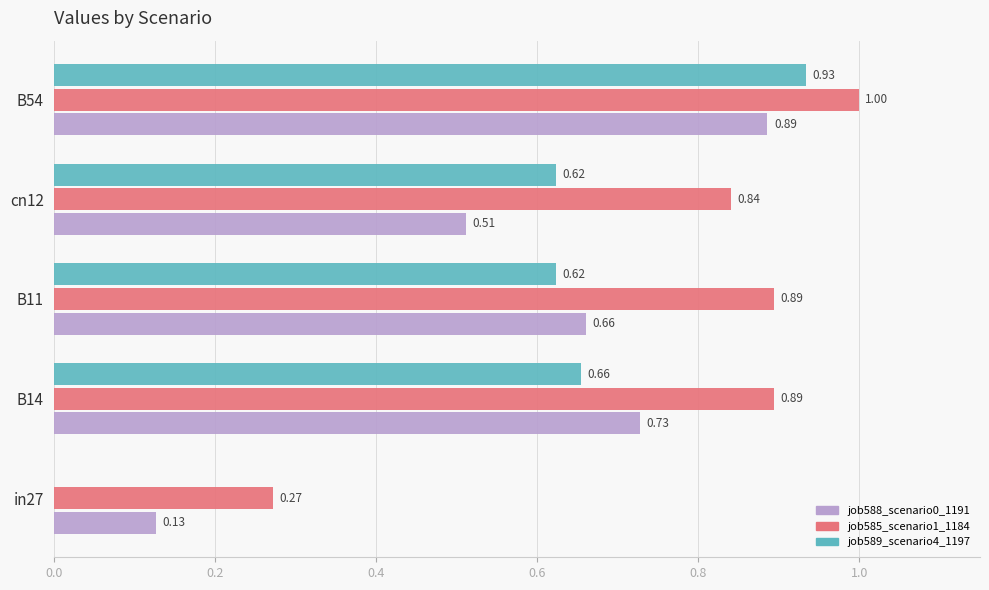

What is the sum of all job589_scenario4_1197 values?

2.8